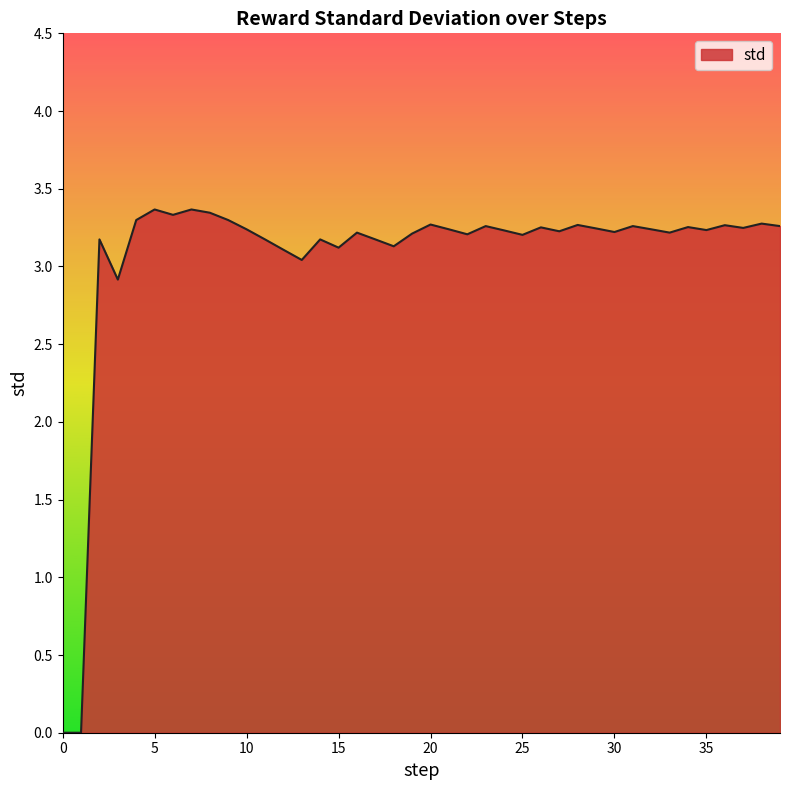

What is the difference between the maximum and minimum values?

3.4